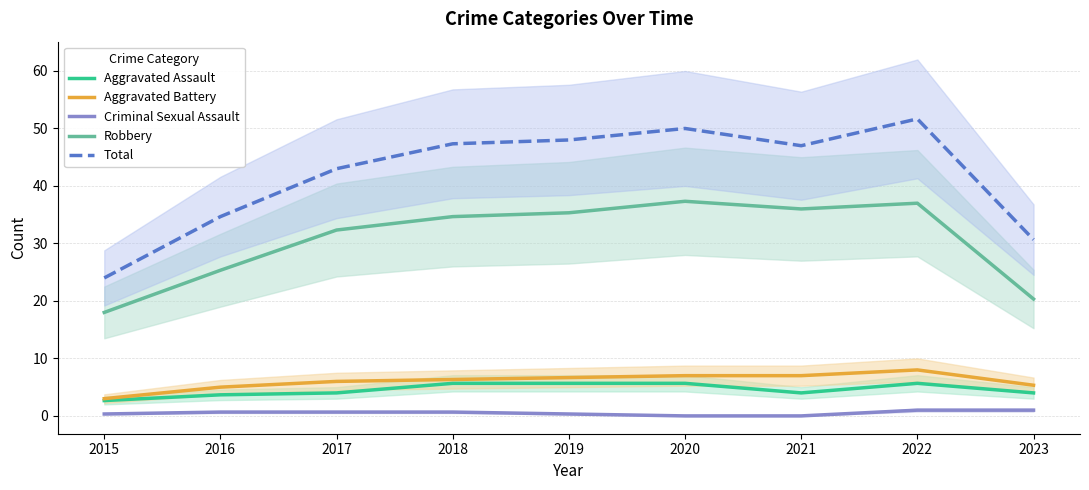

In Aggravated Battery, how many points are higher than both neighbors (excluding endpoints)?

1